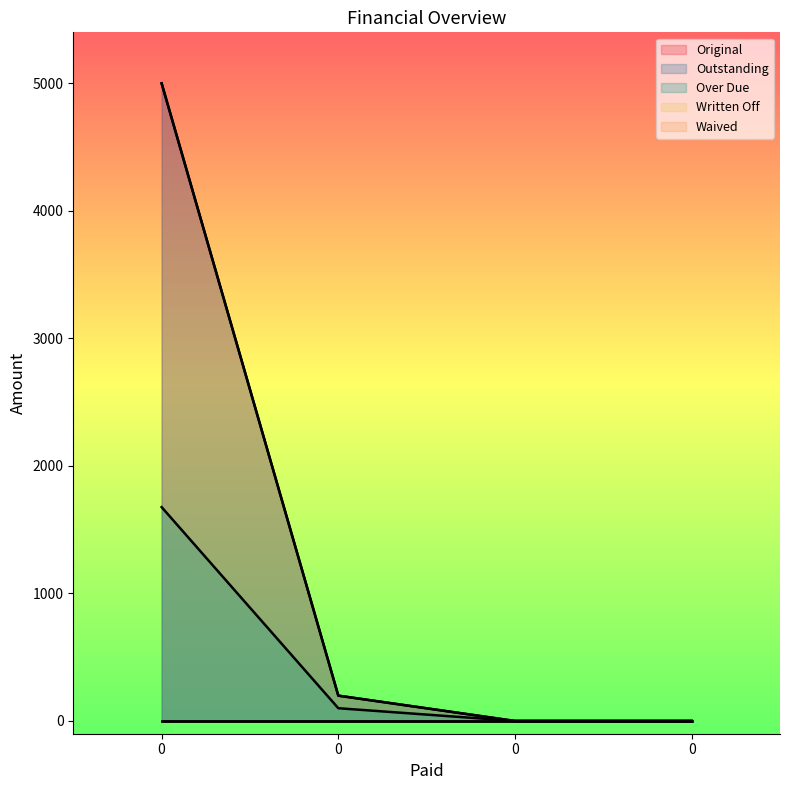

True or false: Outstanding and Over Due intersect in this chart.

False